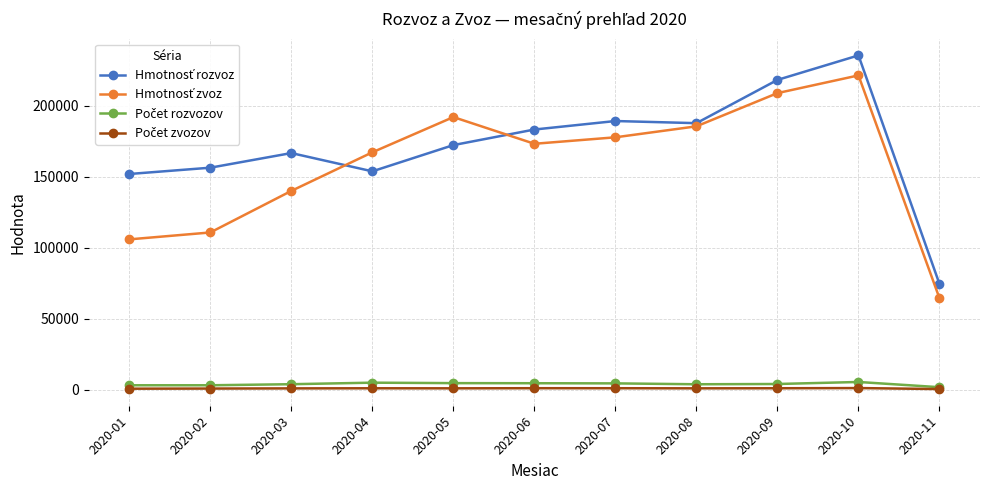

At how many categories does at least one series exceed 80242?

10